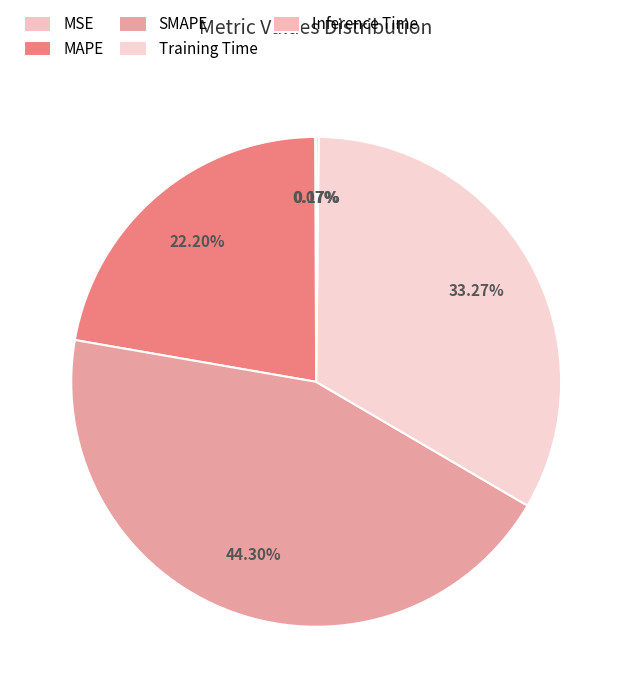

How many slices are in this pie chart?

5